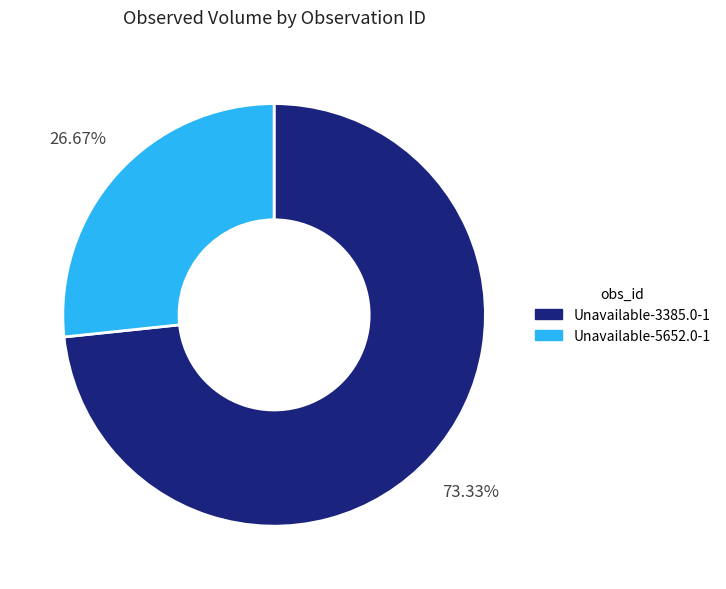

What is the majority slice?

Unavailable-3385.0-1